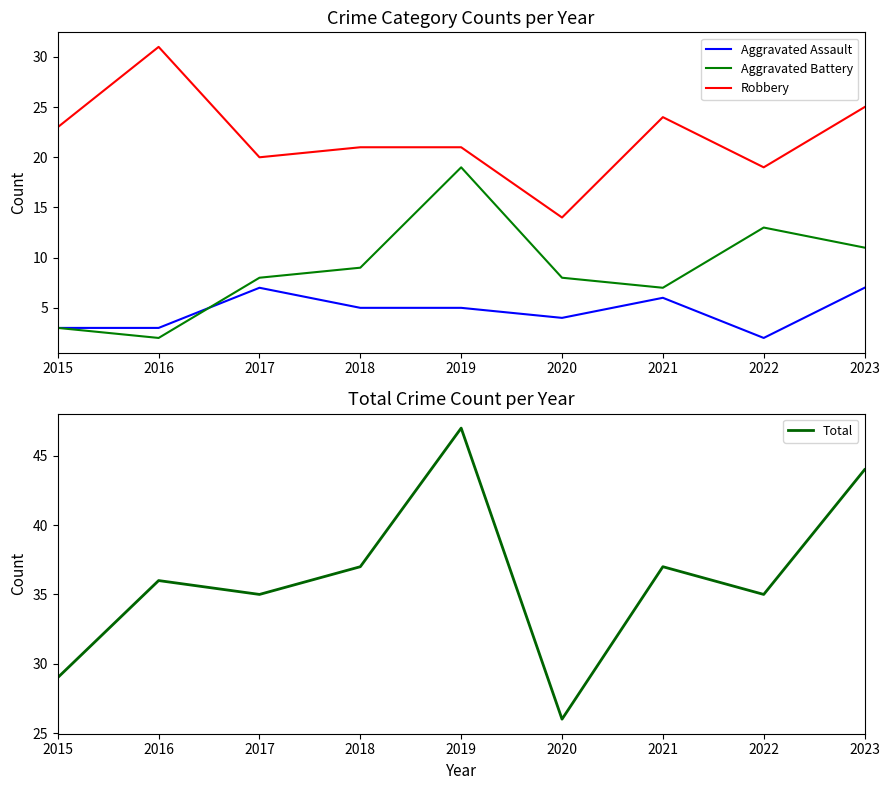

How many distinct data groups are displayed?

4